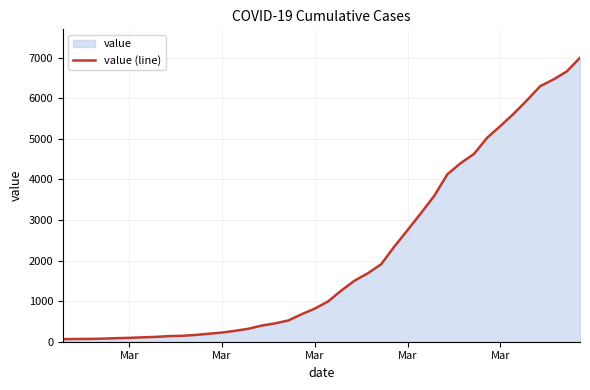

The value at Mar is 69. True or false?

True